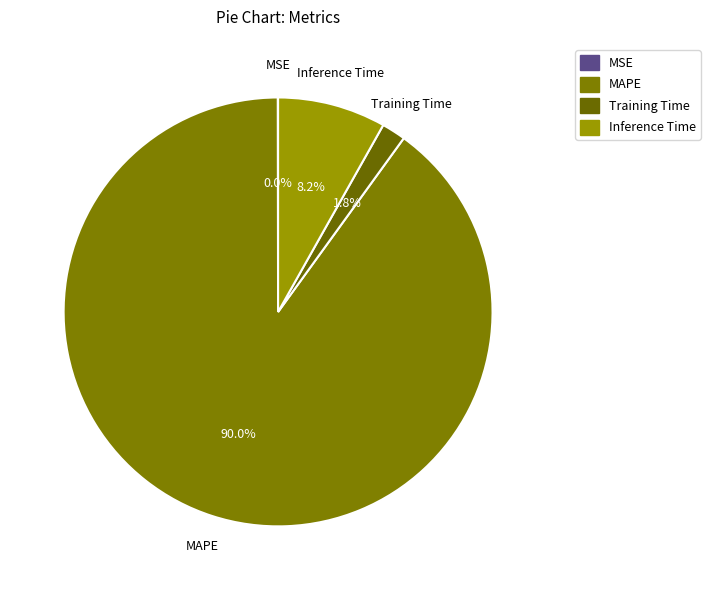

Which has a higher value, Inference Time or MAPE?

MAPE